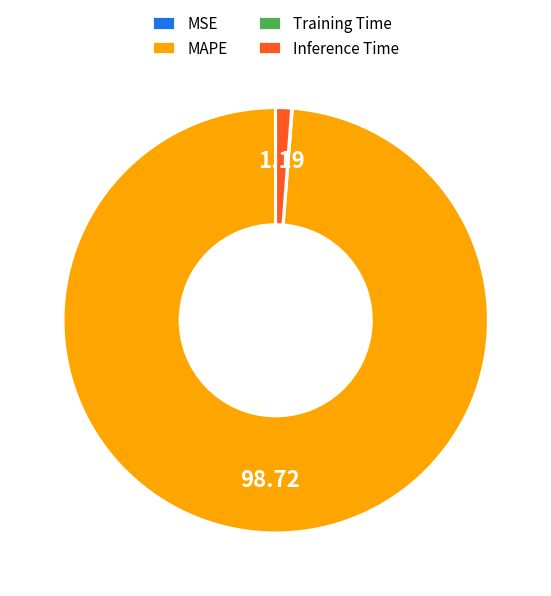

Does any single category account for the majority?

Yes